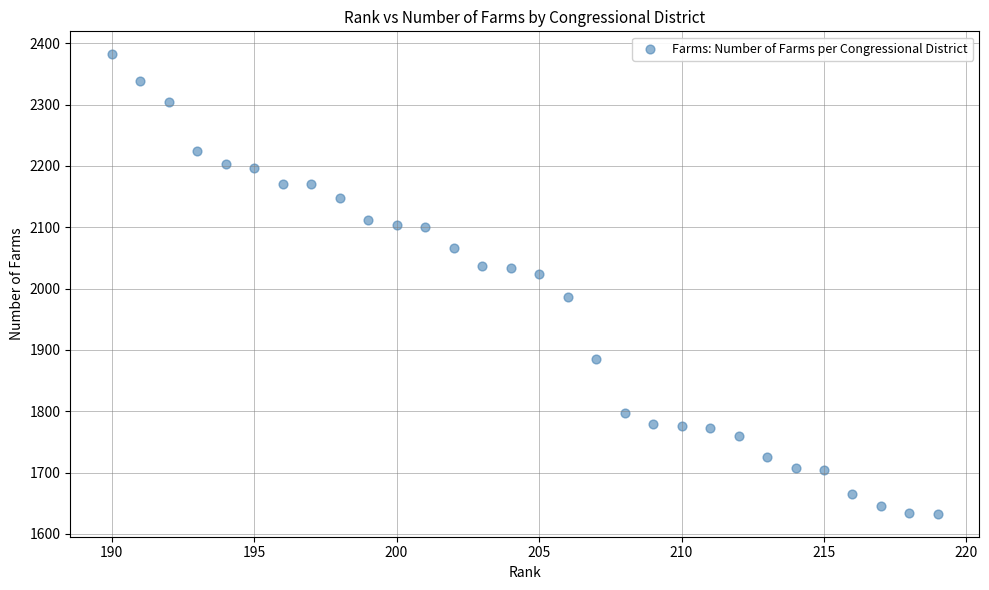

What is the range of X values (max minus min)?

29